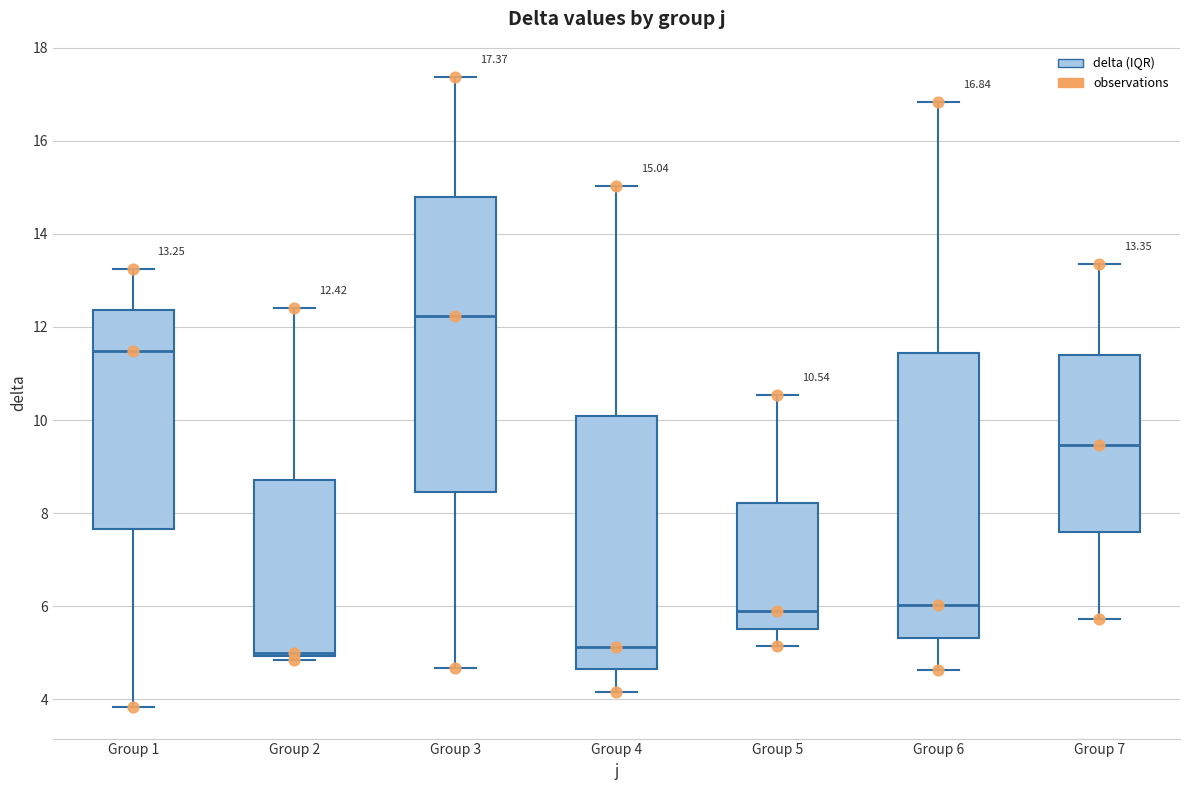

Which box is the tallest, from its lower edge to its upper edge?

Group 3